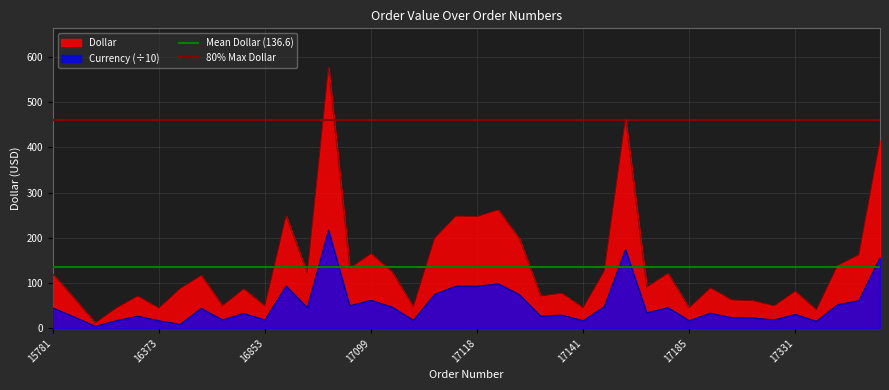

True or false: Mean Dollar (136.6) has a value of 136.6 at 15781.

True